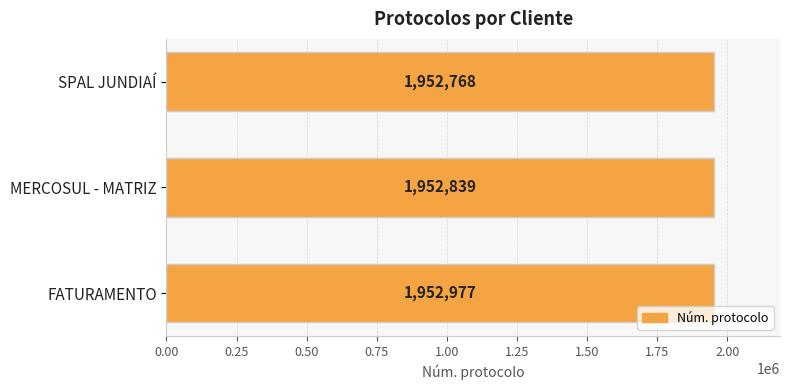

Rank the categories by value from lowest to highest.

SPAL JUNDIAÍ, MERCOSUL - MATRIZ, FATURAMENTO